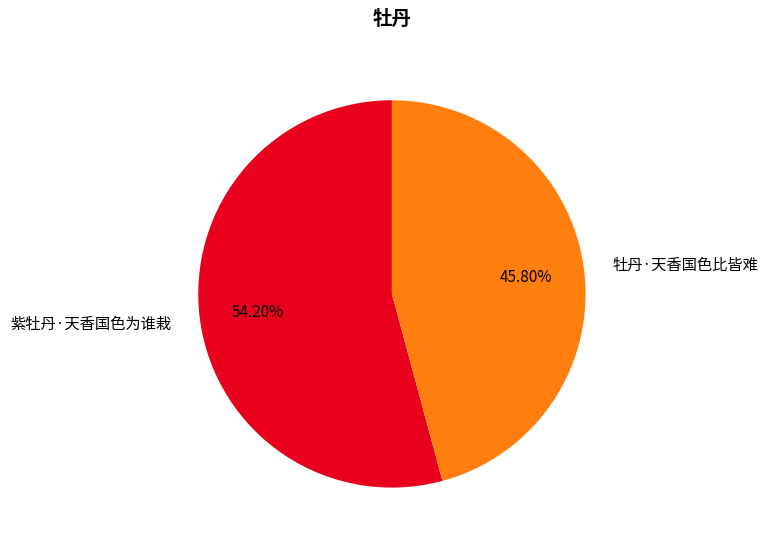

What is the smallest slice in the pie chart?

牡丹·天香国色比皆难